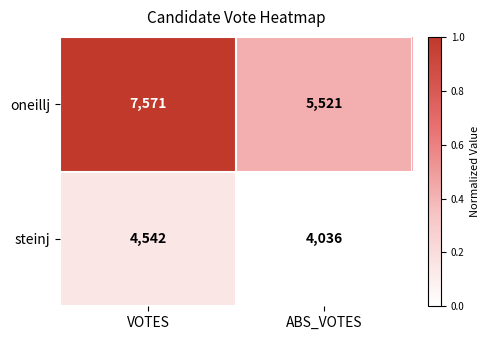

Rank the categories by oneillj value from highest to lowest.

VOTES, ABS_VOTES